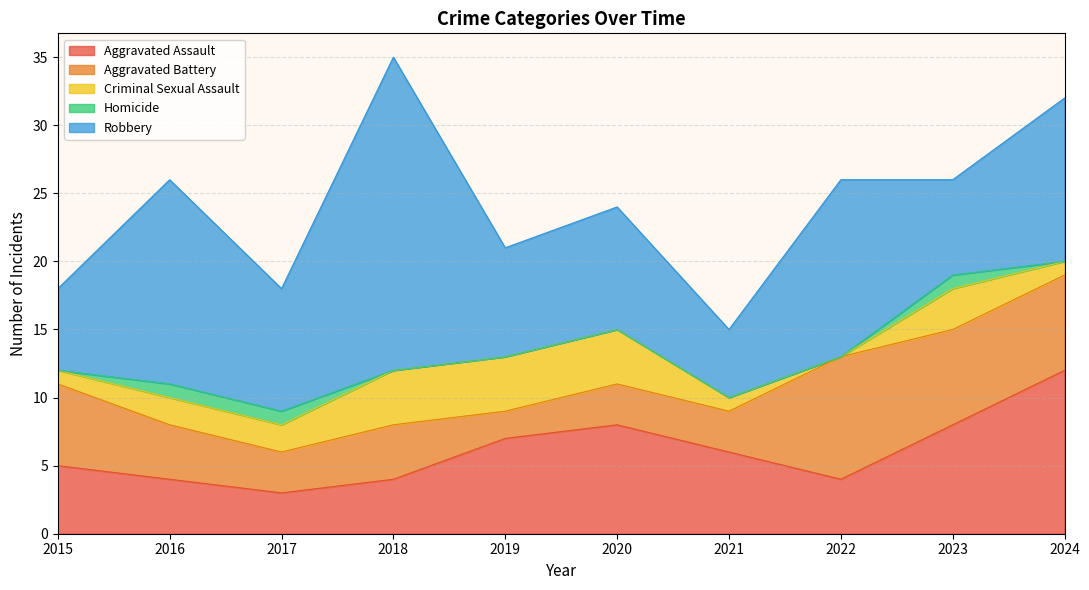

What is the average value of the Criminal Sexual Assault series?

2